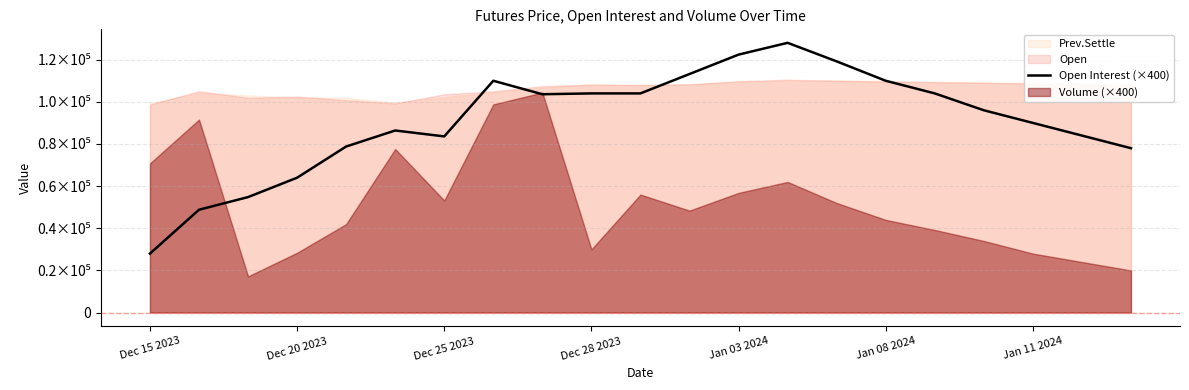

True or false: there are more than 0 points higher than both neighbors.

True